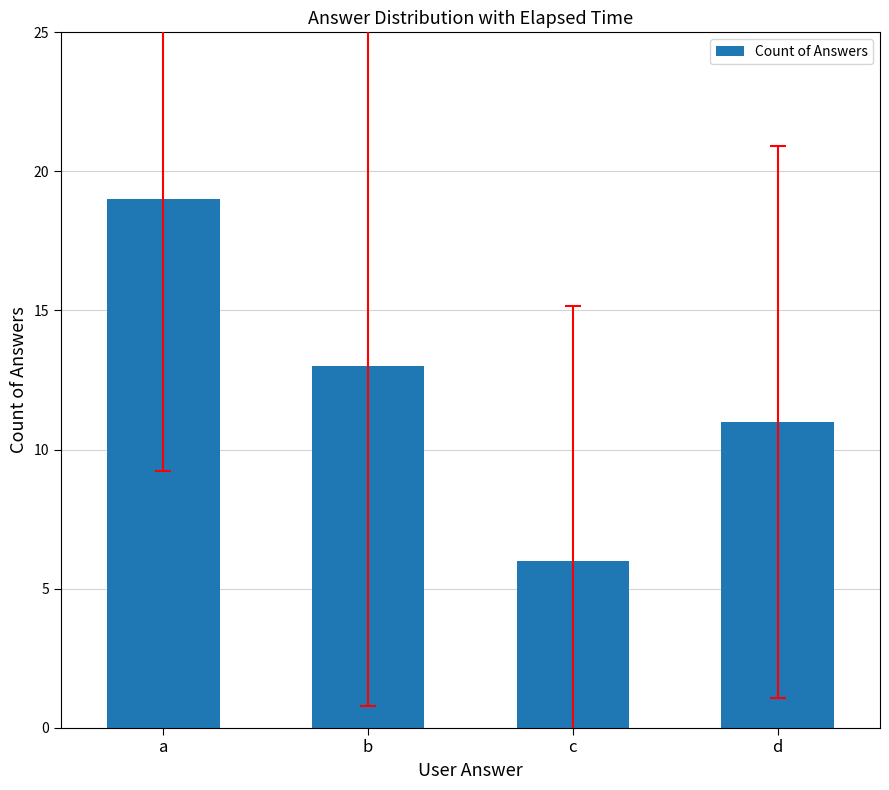

Approximately how many times larger is the value at c compared to a?

0.3